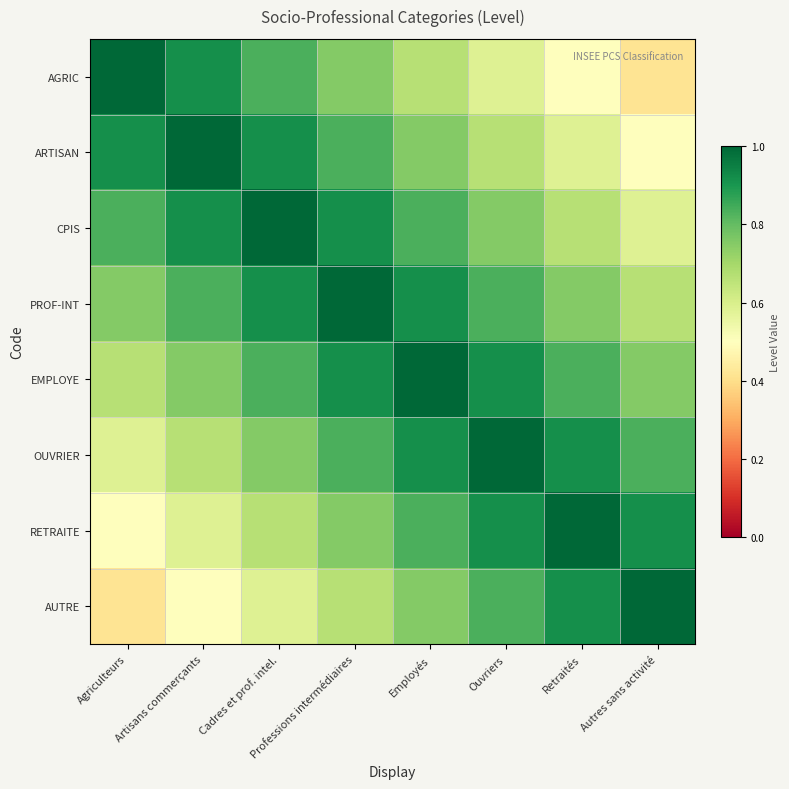

Between Ouvriers and Retraités, which is larger?

Ouvriers